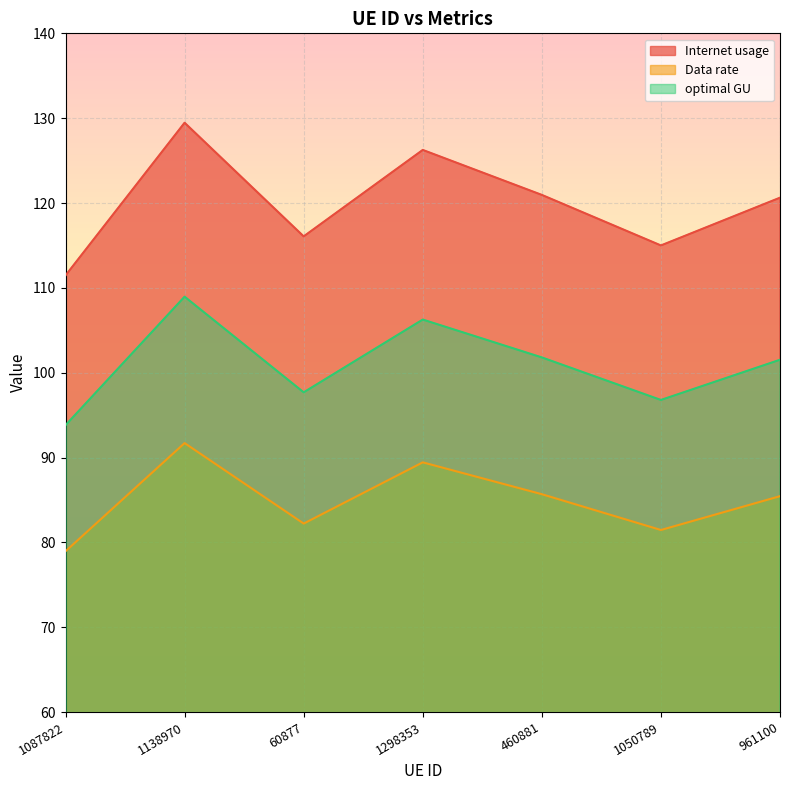

The Internet usage series shows 115.0 at 1050789. True or false?

True